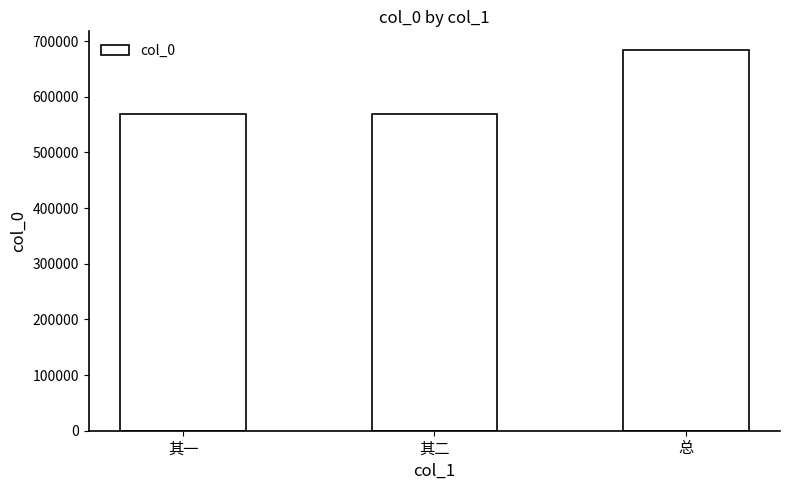

How many bars are there in total?

3